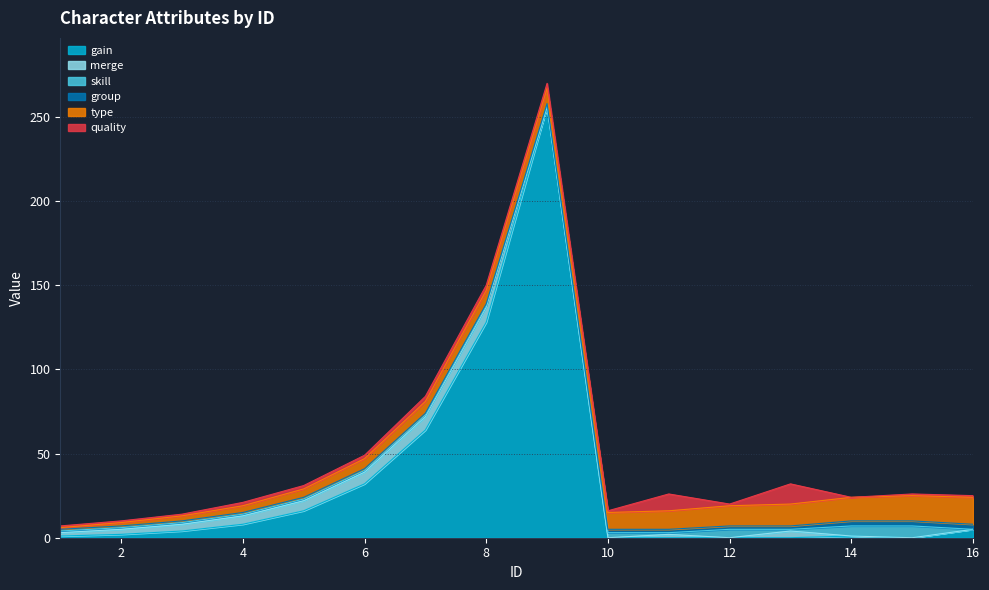

How many lines are shown in the chart?

6